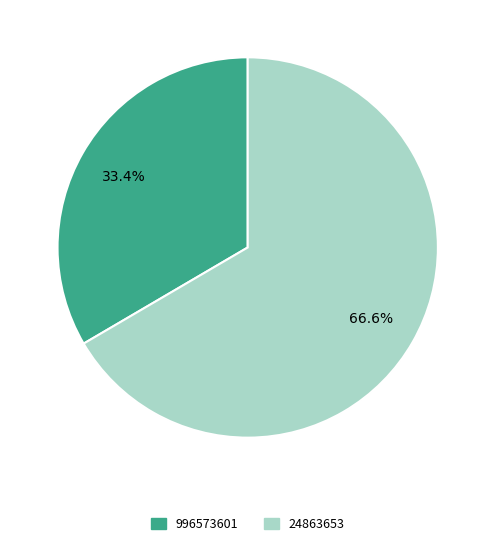

What is the majority slice?

24863653